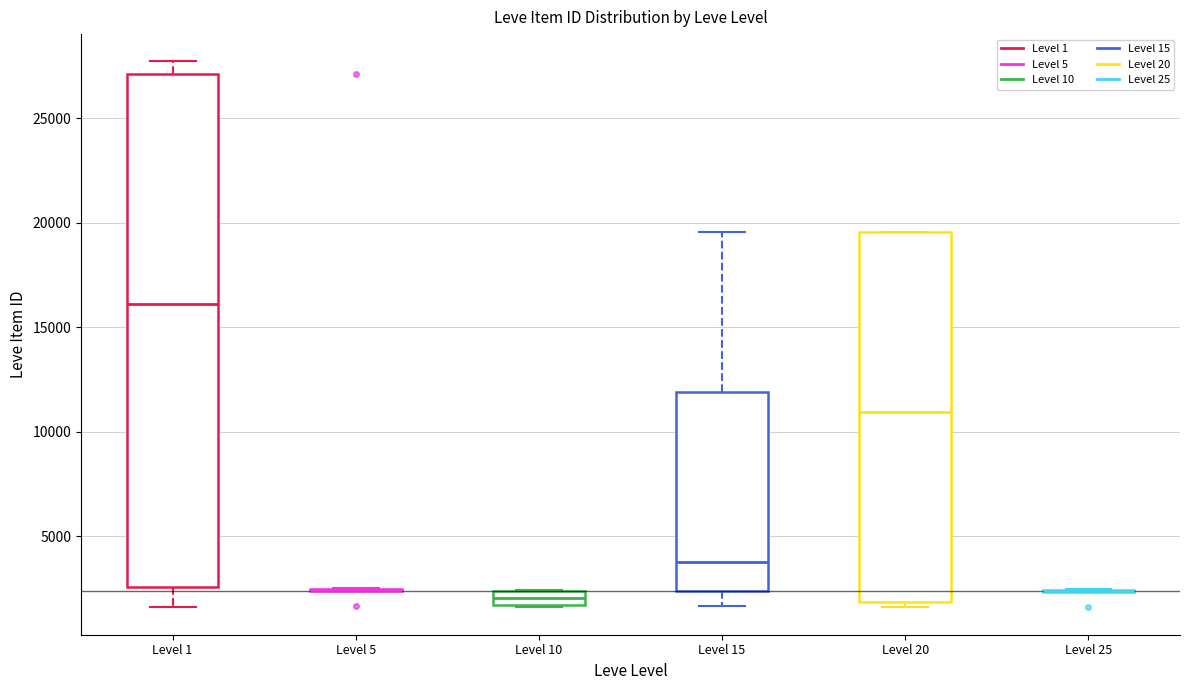

Where is the upper edge of the box for Level 10 on the y-axis? The values are not printed on the chart, so give them approximately, as read against the axis.

2500